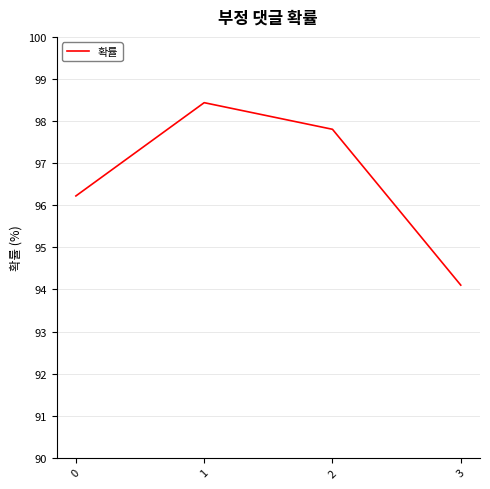

What is the difference between the values at 2 and 0?

1.6